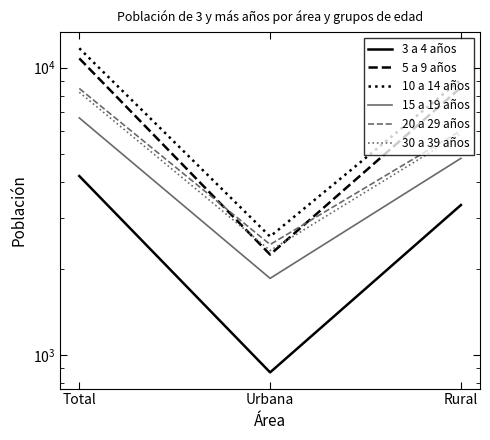

Between Urbana and Total, which is larger?

Total